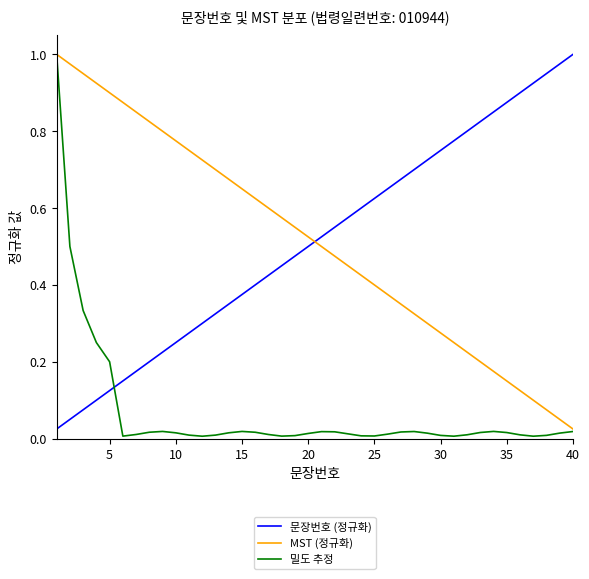

True or false: 밀도 추정 and 문장번호 (정규화) intersect in this chart.

True